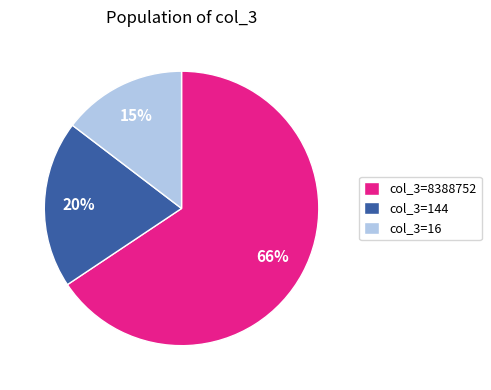

Is there any slice that represents more than half of the pie?

Yes